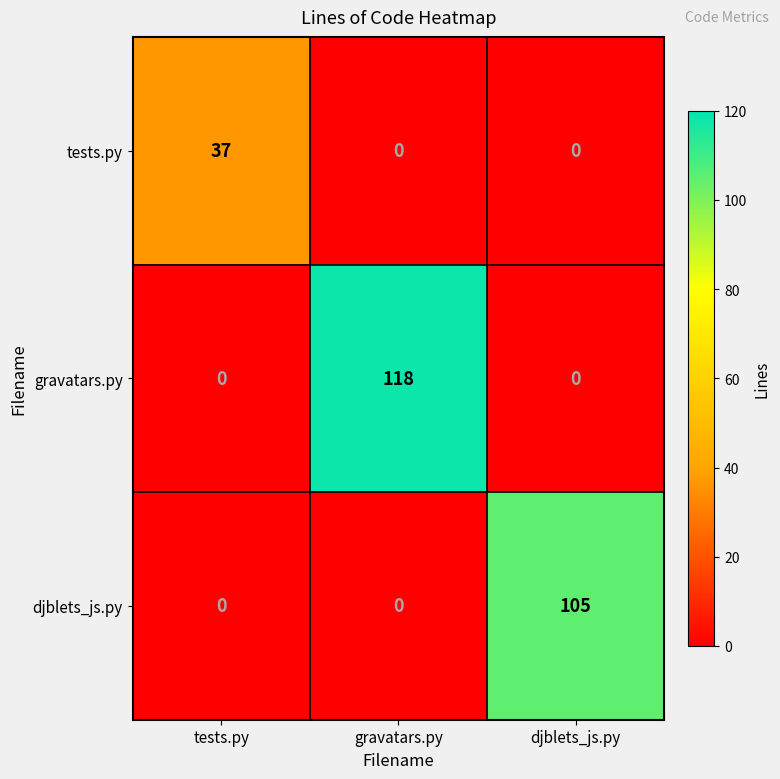

List the series in order of their peak value, highest first.

gravatars.py, djblets_js.py, tests.py